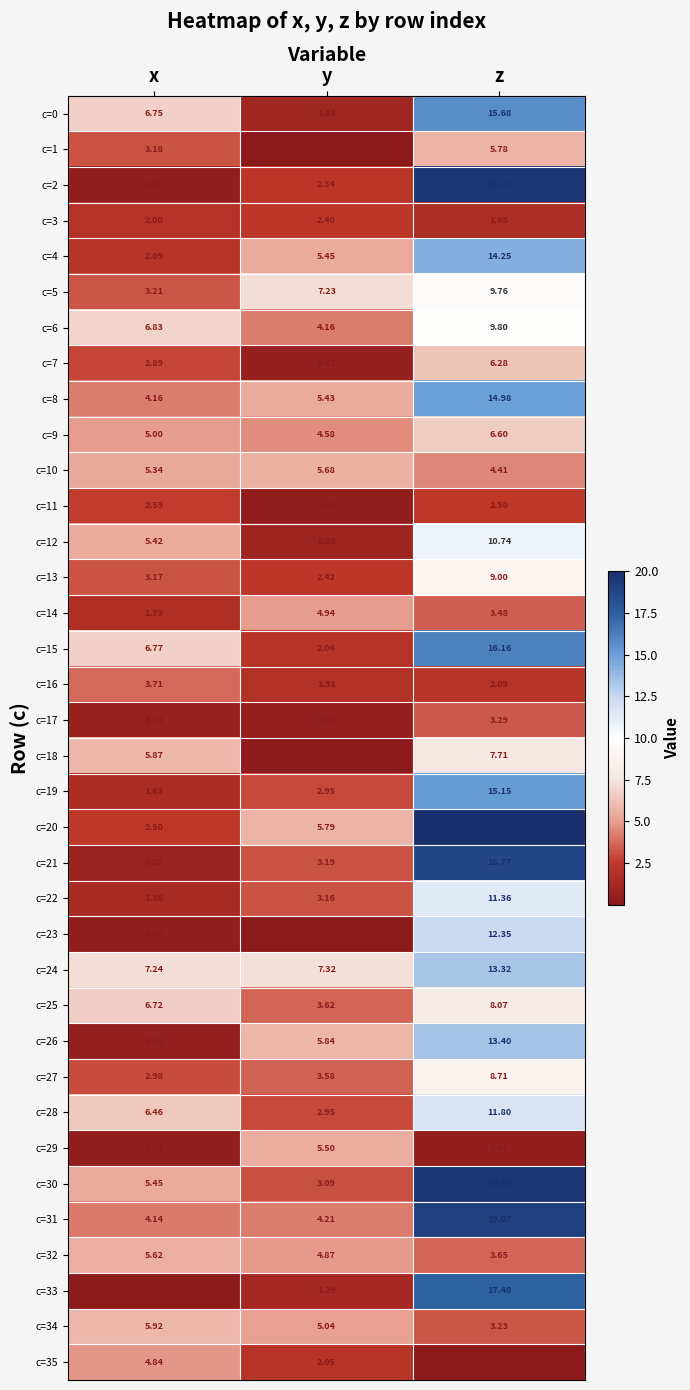

How many data points does each series have?

3